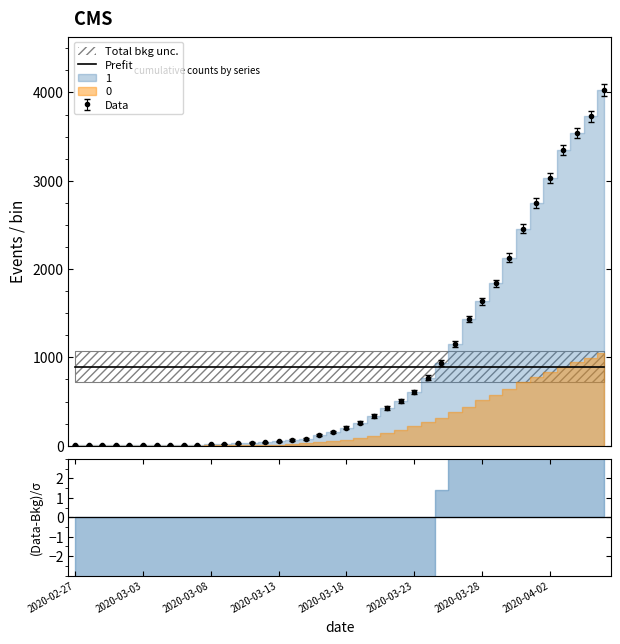

Which category has the highest value in the 0 series?

2020-04-06